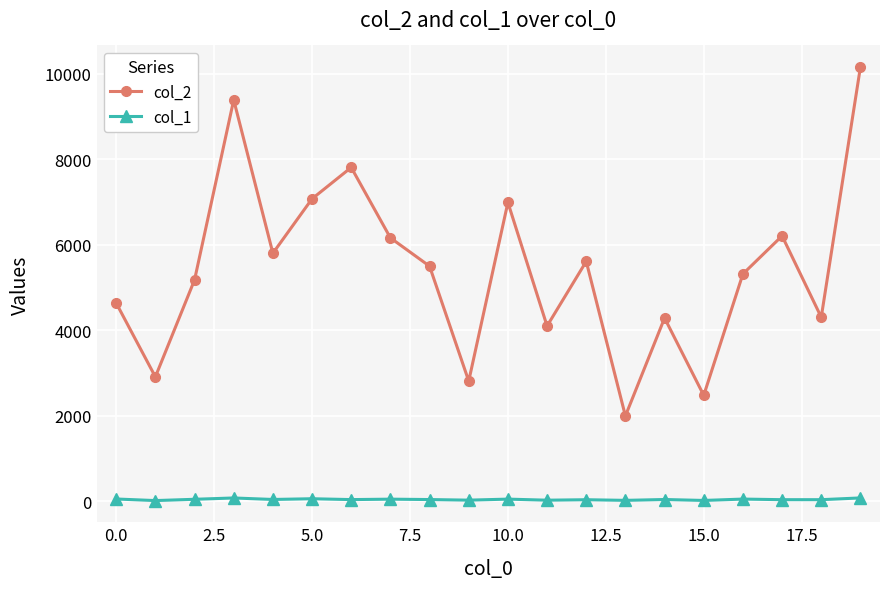

Which series has the largest total across all categories?

col_2